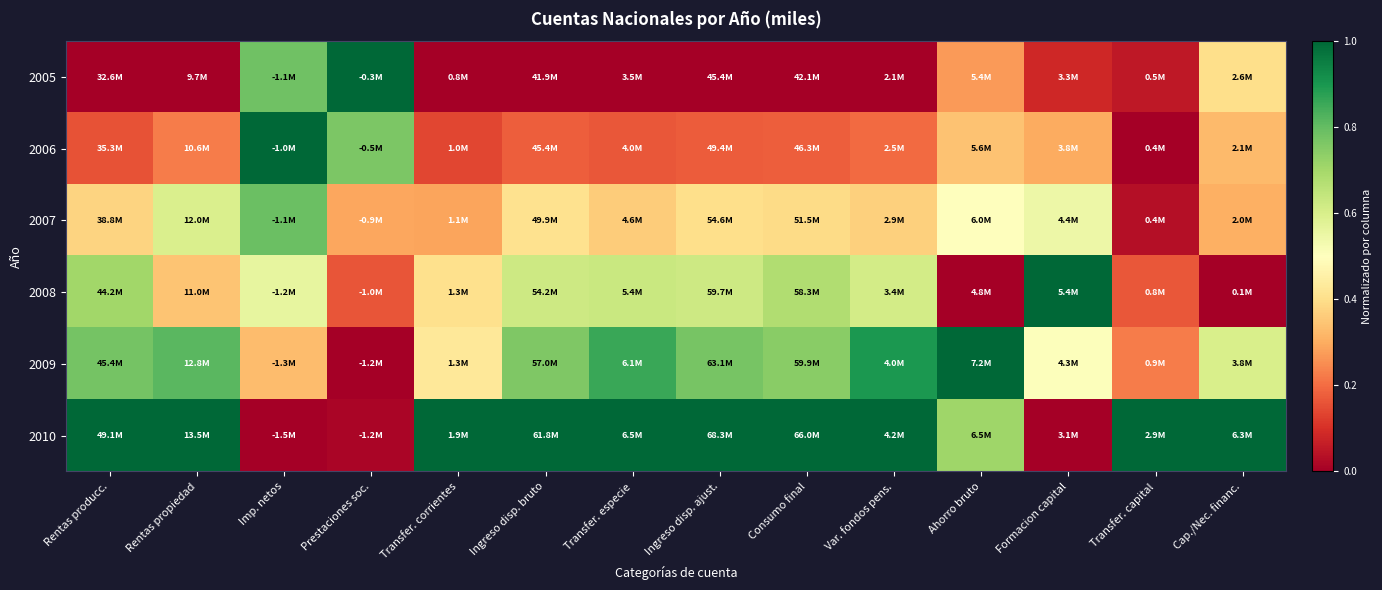

Between Transfer. corrientes and Transfer. especie, which series saw the biggest shift?

2009